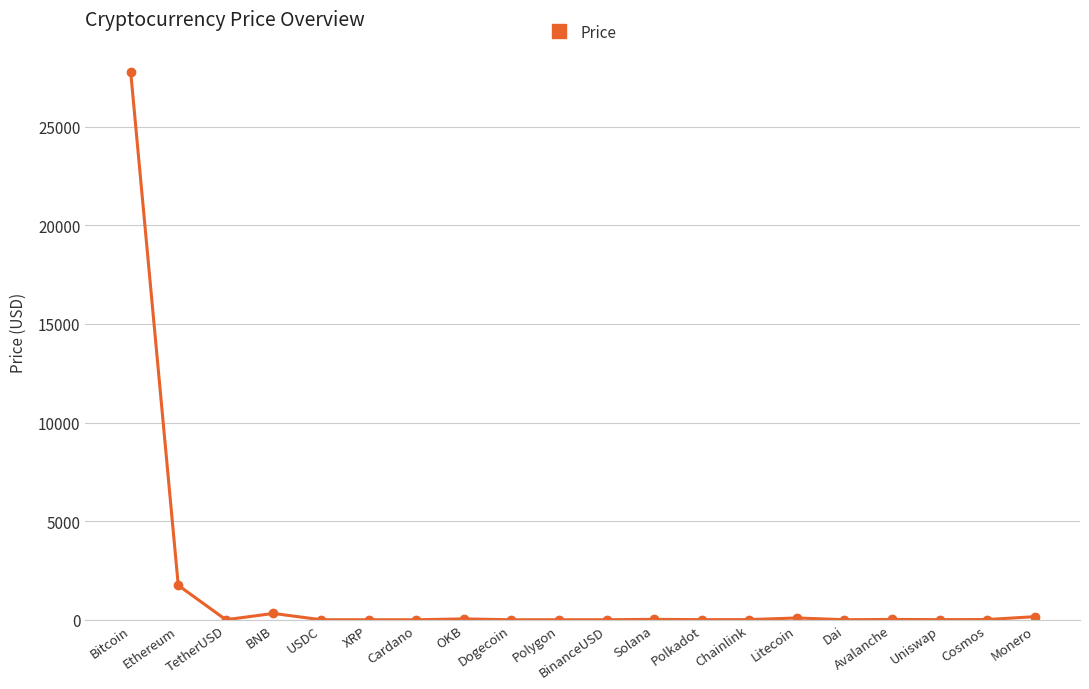

Which label corresponds to the largest value in the chart?

Bitcoin